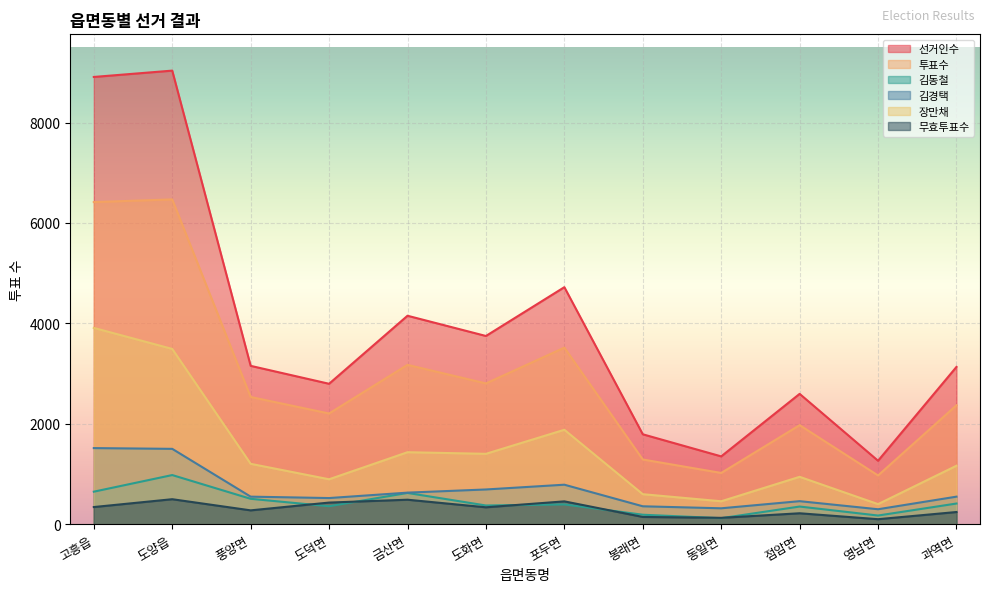

Reading left to right, extract all data points from this chart.

선거인수: 고흥읍=8908	도양읍=9034	풍양면=3154	도덕면=2797	금산면=4152	도화면=3749	포두면=4721	봉래면=1791	동일면=1351	점암면=2596	영남면=1264	과역면=3133
투표수: 고흥읍=6416	도양읍=6469	풍양면=2534	도덕면=2205	금산면=3174	도화면=2804	포두면=3517	봉래면=1289	동일면=1021	점암면=1973	영남면=971	과역면=2369
김동철: 고흥읍=648	도양읍=979	풍양면=506	도덕면=358	금산면=623	도화면=373	포두면=394	봉래면=189	동일면=120	점암면=352	영남면=173	과역면=412
김경택: 고흥읍=1516	도양읍=1501	풍양면=549	도덕면=521	금산면=629	도화면=692	포두면=787	봉래면=357	동일면=317	점암면=459	영남면=298	과역면=549
장만채: 고흥읍=3910	도양읍=3491	풍양면=1203	도덕면=895	금산면=1434	도화면=1402	포두면=1881	봉래면=598	동일면=457	점암면=944	영남면=400	과역면=1165
무효투표수: 고흥읍=342	도양읍=498	풍양면=276	도덕면=431	금산면=488	도화면=337	포두면=455	봉래면=145	동일면=127	점암면=218	영남면=100	과역면=243